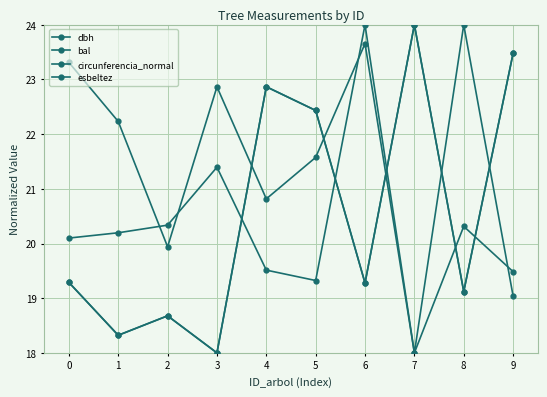

How many values in the esbeltez series are below 20?

4